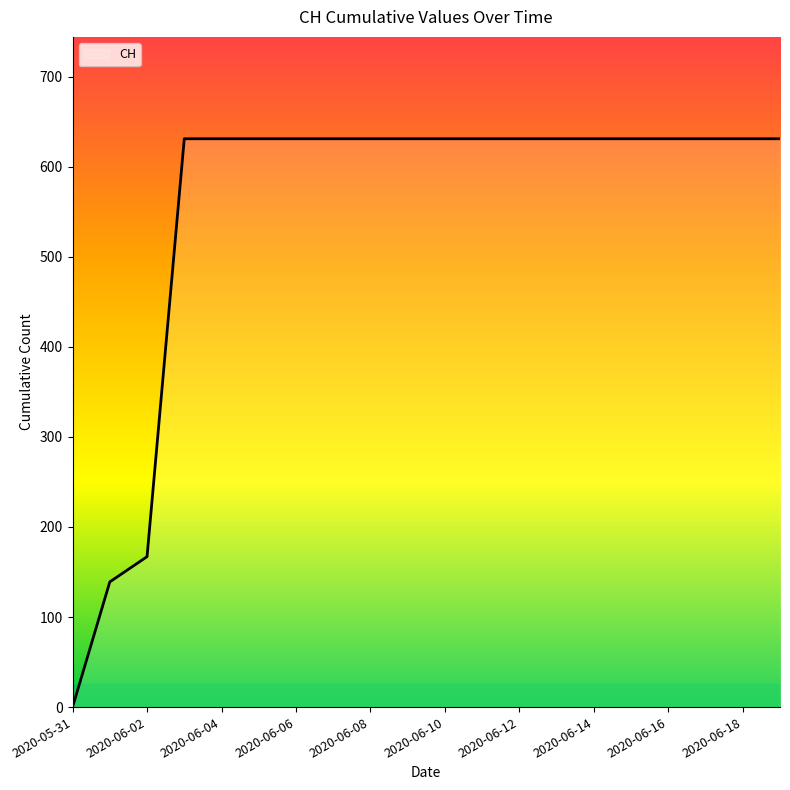

What is the difference between the maximum and minimum values?

631